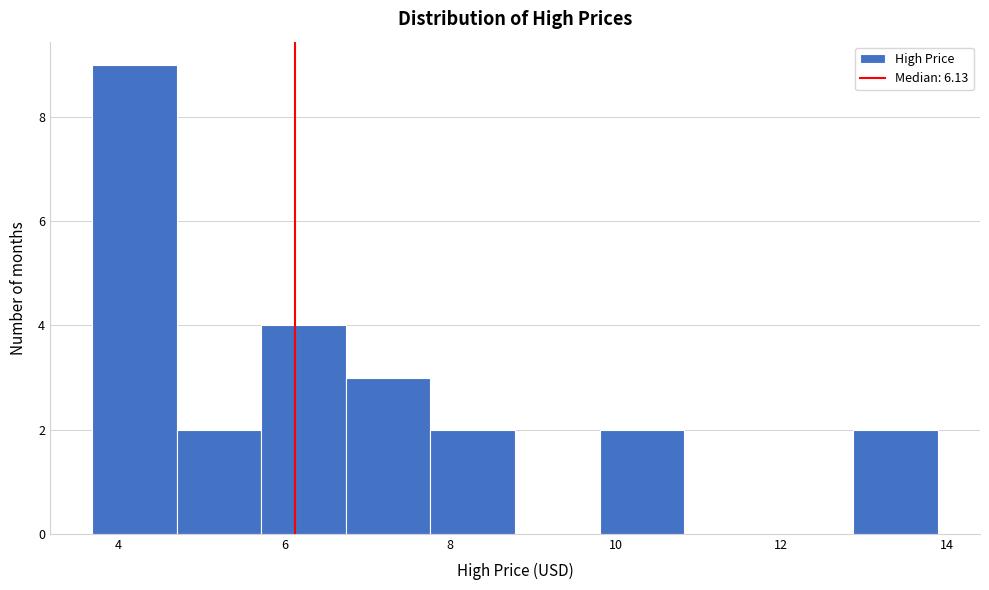

Reading left to right, list every bar in this chart as the range it spans on the x-axis followed by its height. Neither the bar edges nor the heights are printed on the chart, so give them approximately, as read against the axes.

3.6 to 4.8: 9
4.8 to 5.8: 2
5.8 to 6.8: 4
6.8 to 7.8: 3
7.8 to 8.8: 2
8.8 to 9.8: 0
9.8 to 10.8: 2
10.8 to 11.8: 0
11.8 to 12.8: 0
12.8 to 13.8: 2